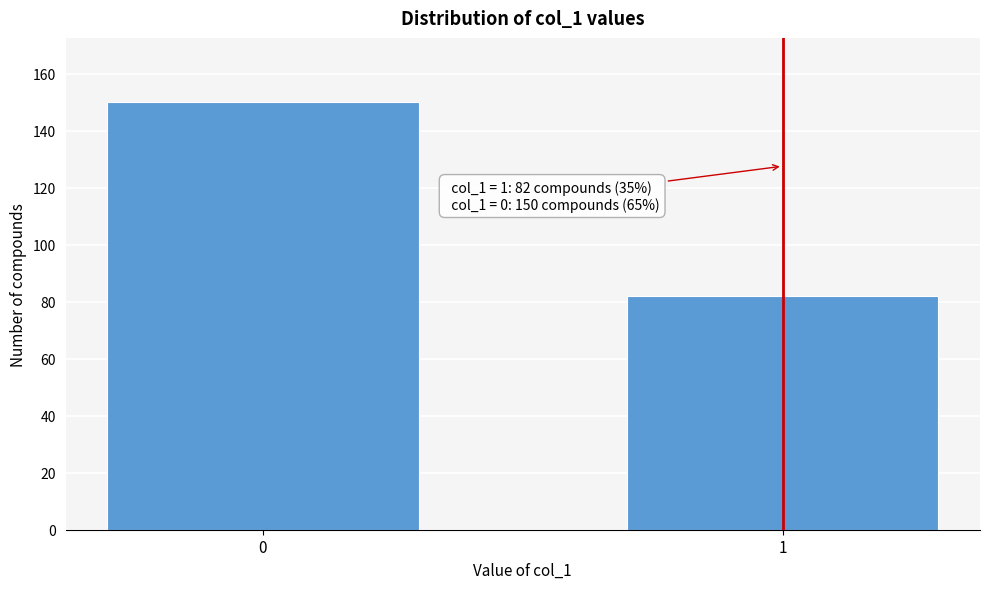

Reading left to right, list all the values displayed in this chart.

0=150	1=82